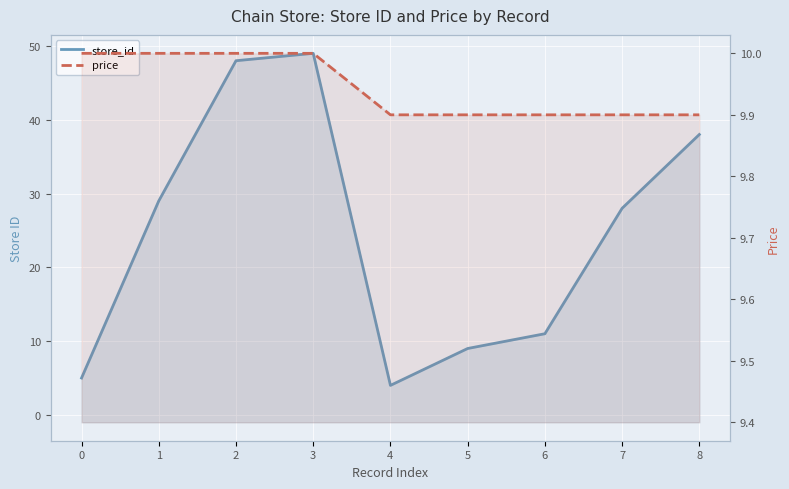

Reading left to right, what are all the values shown in this chart?

store_id: 0=5.0	1=29.0	2=48.0	3=49.0	4=4.0	5=9.0	6=11.0	7=28.0	8=38.0
price: 0=10.0	1=10.0	2=10.0	3=10.0	4=9.9	5=9.9	6=9.9	7=9.9	8=9.9